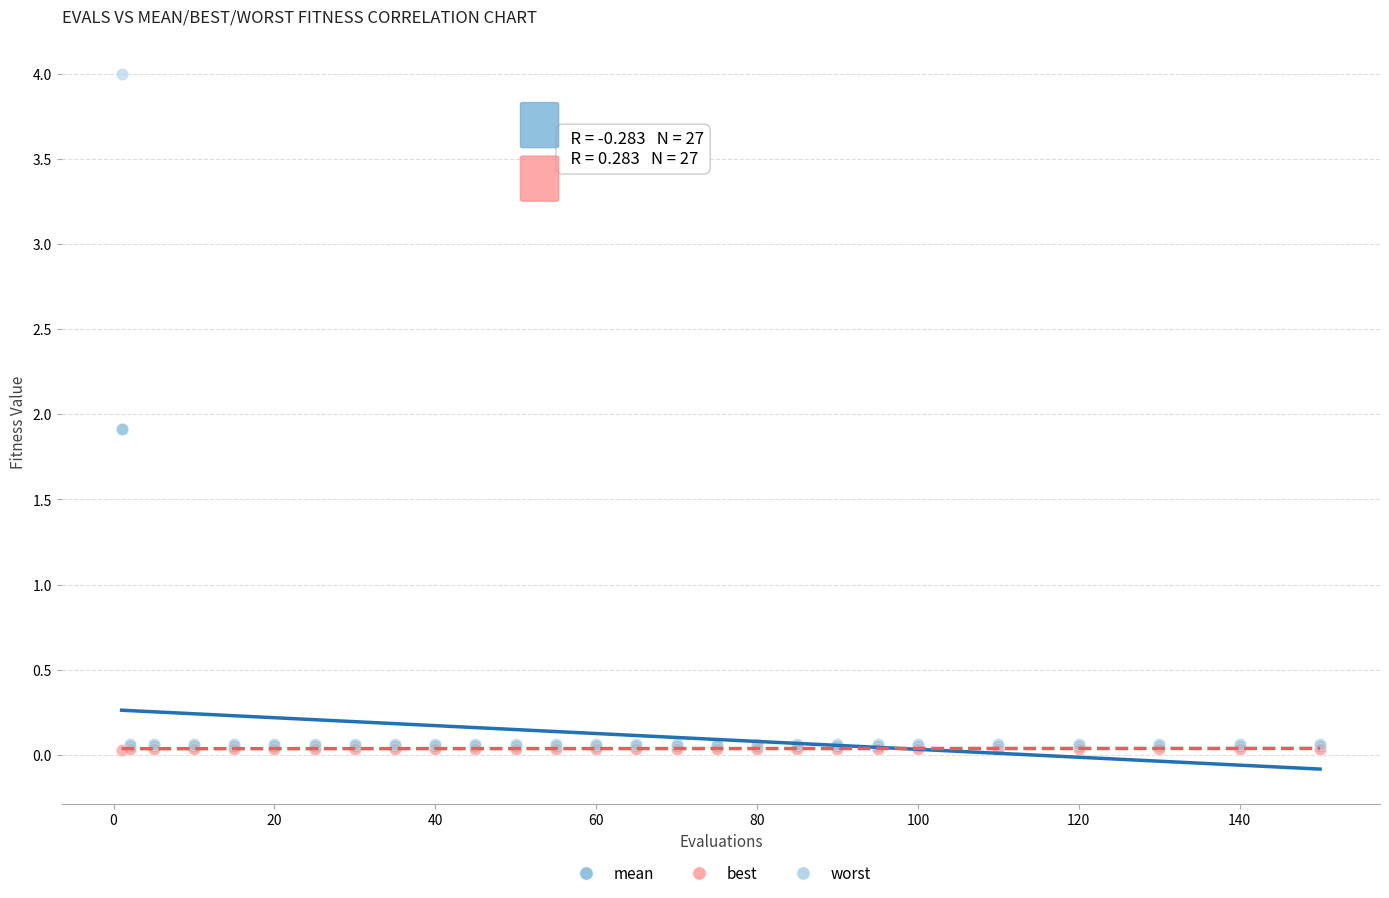

Which series has the largest Y range (max minus min)?

worst